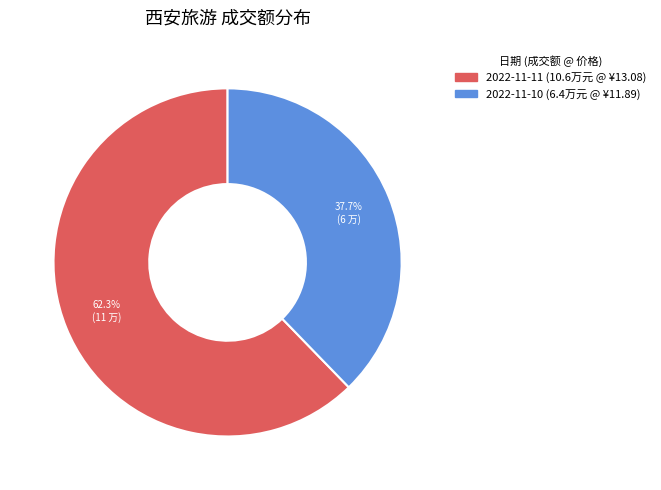

What is the majority slice?

2022-11-11